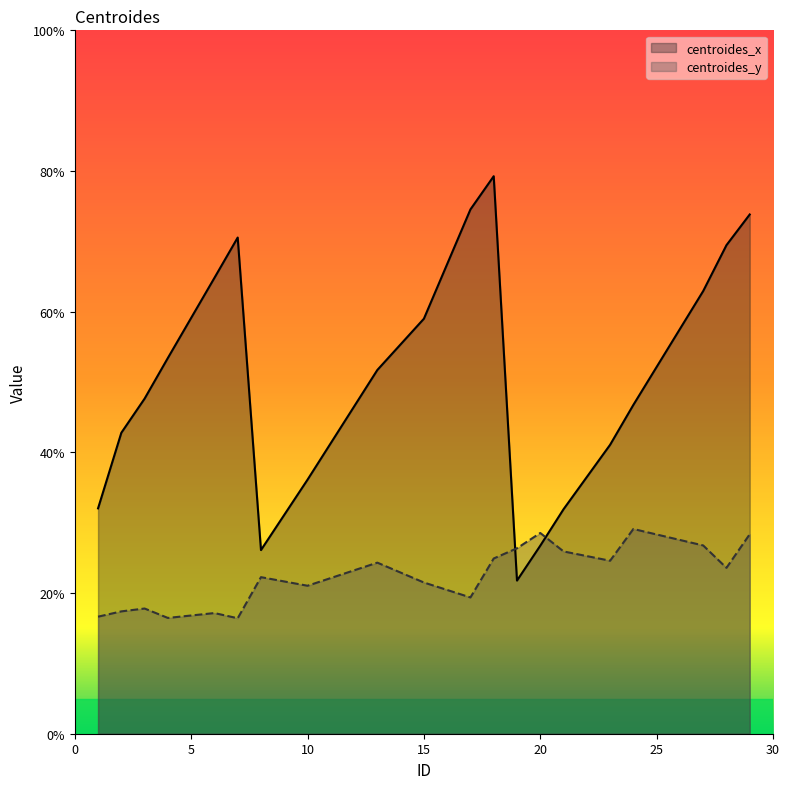

What is the greatest value displayed?

79.3